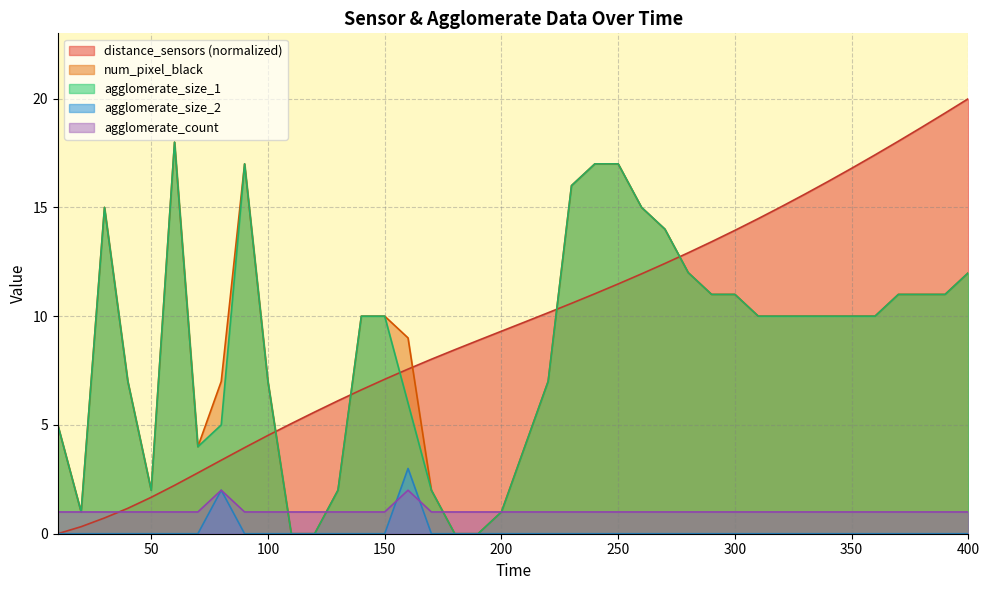

Rank the series by their maximum value, from lowest to highest.

agglomerate_count, agglomerate_size_2, num_pixel_black, agglomerate_size_1, distance_sensors